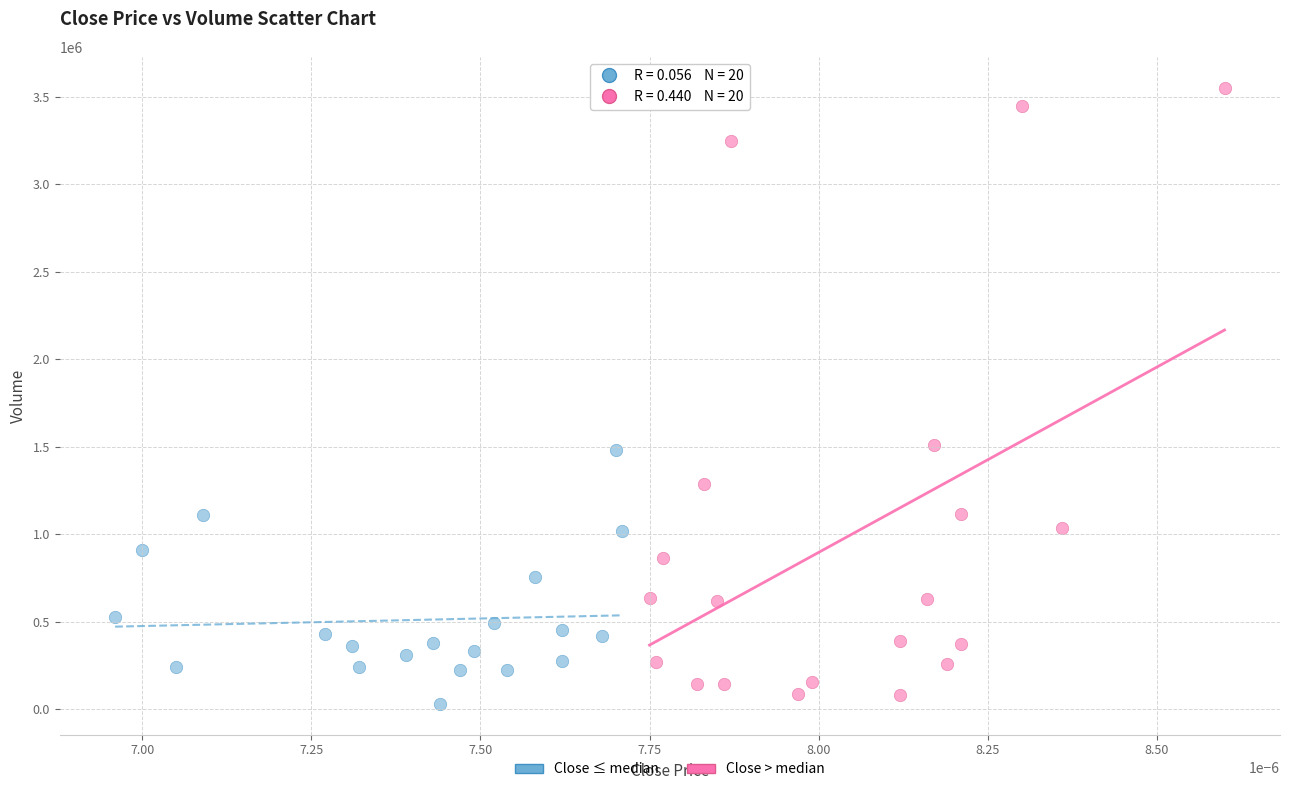

Which series has the largest Y range (max minus min)?

Close > median